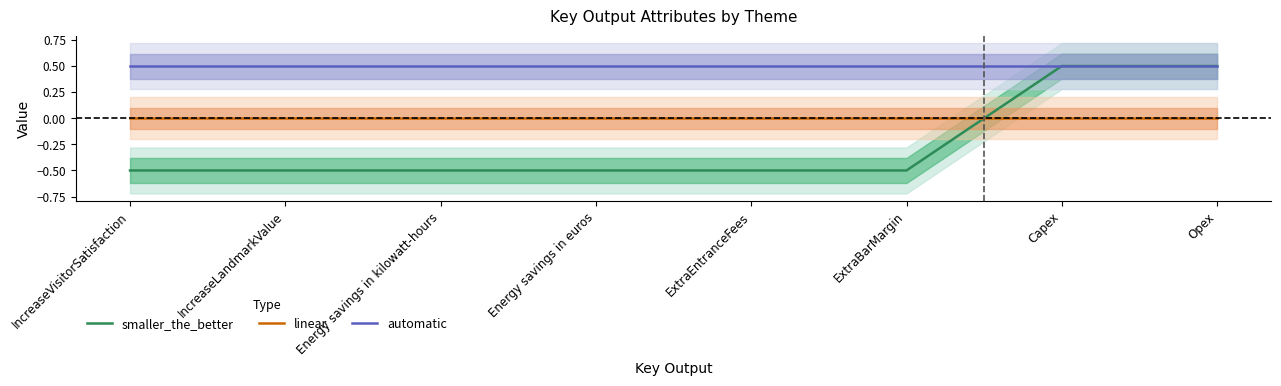

Which series has the largest total across all categories?

automatic